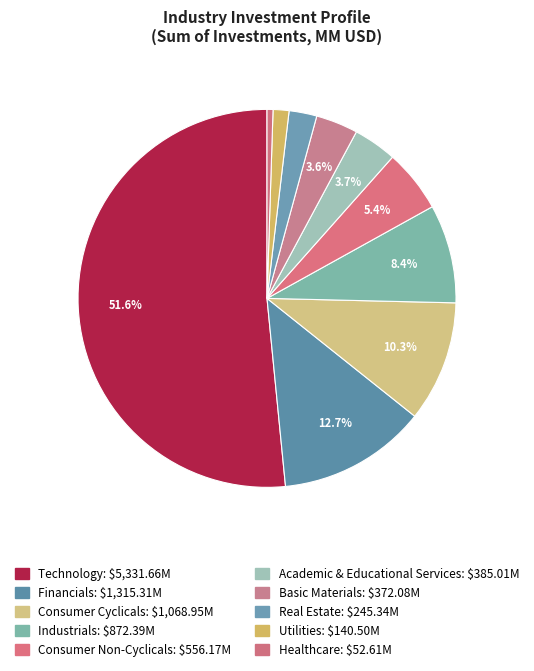

Count the number of slices in the pie.

10